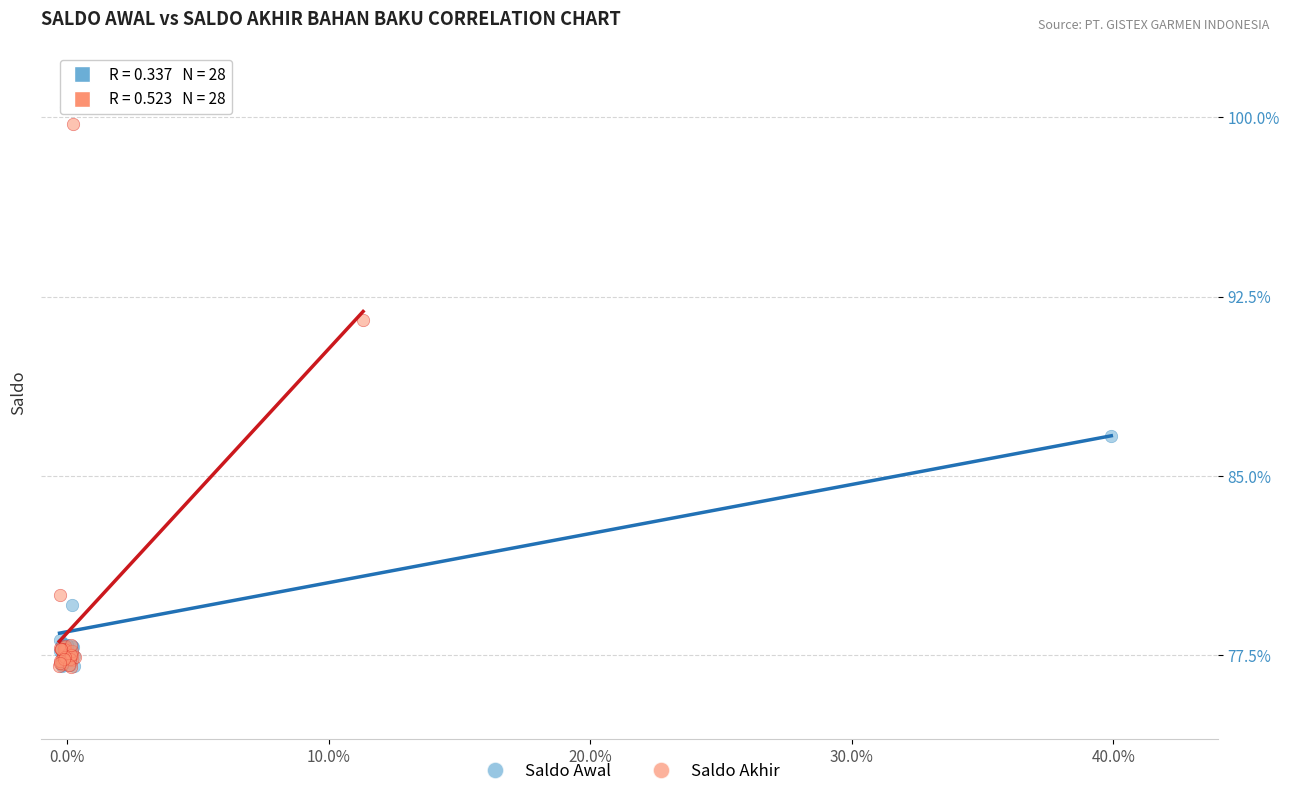

Which series has the largest Y range (max minus min)?

Saldo Awal